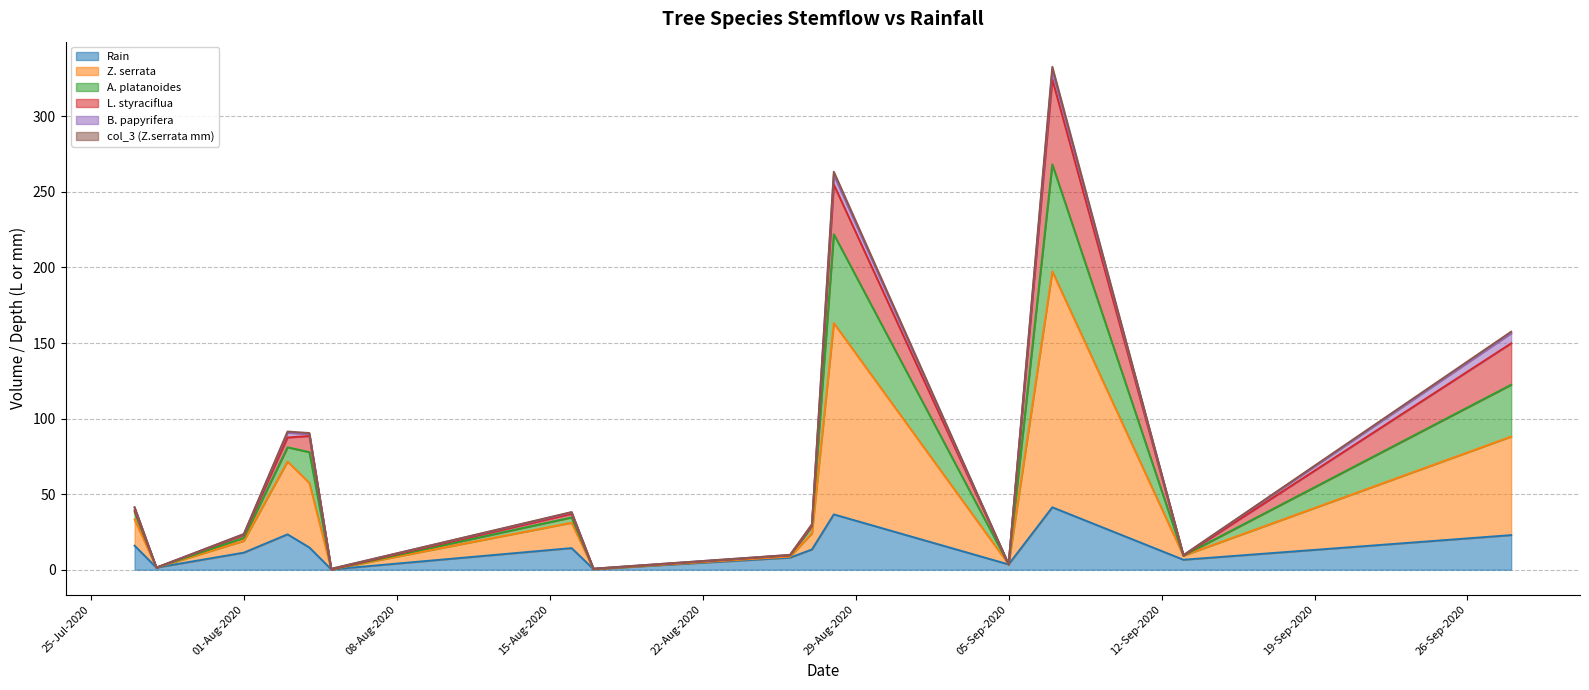

The value of col_3 (Z.serrata mm) at 12-Sep-2020 is 1.0. True or false?

False